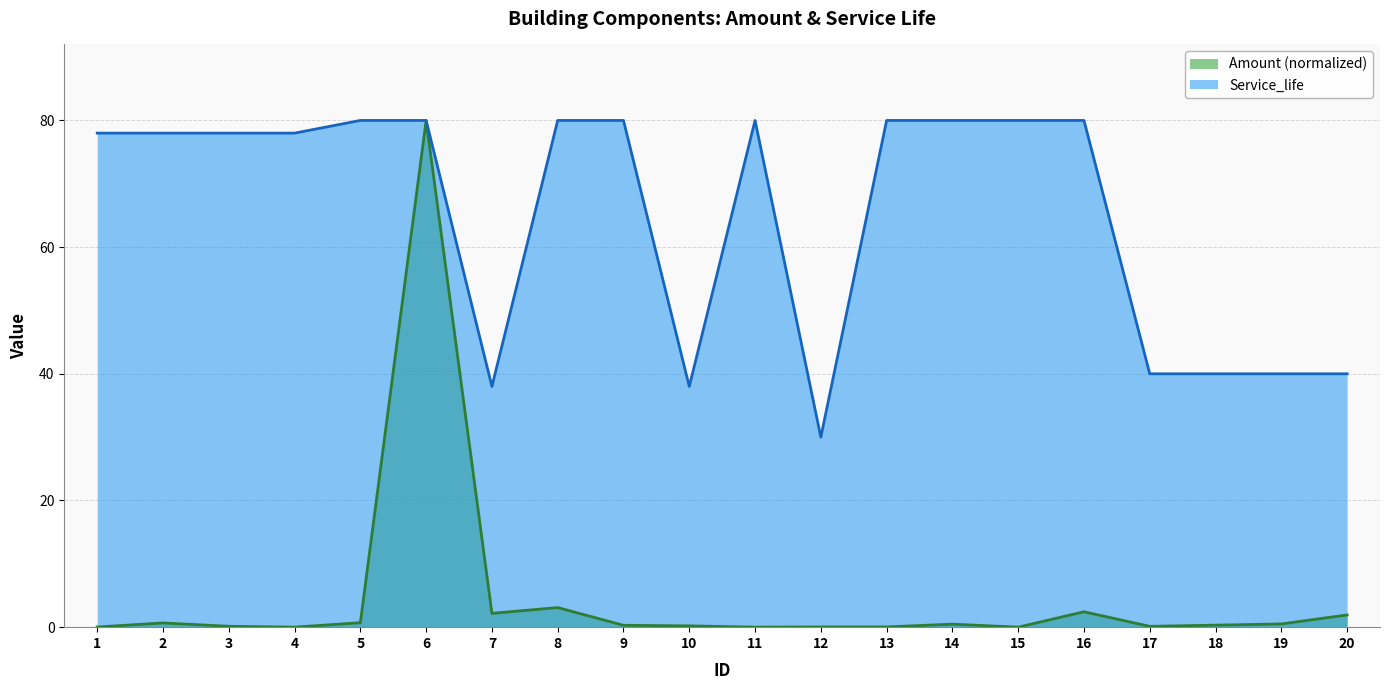

Reading right to left, what are all the values shown in this chart?

Amount: 20=1.9	19=0.5	18=0.3	17=0.1	16=2.4	15=0.0	14=0.5	13=0.0	12=0.0	11=0.0	10=0.2	9=0.3	8=3.1	7=2.2	6=80.0	5=0.7	4=0.0	3=0.1	2=0.7	1=0.0
Service_life: 20=40.0	19=40.0	18=40.0	17=40.0	16=80.0	15=80.0	14=80.0	13=80.0	12=30.0	11=80.0	10=38.0	9=80.0	8=80.0	7=38.0	6=80.0	5=80.0	4=78.0	3=78.0	2=78.0	1=78.0